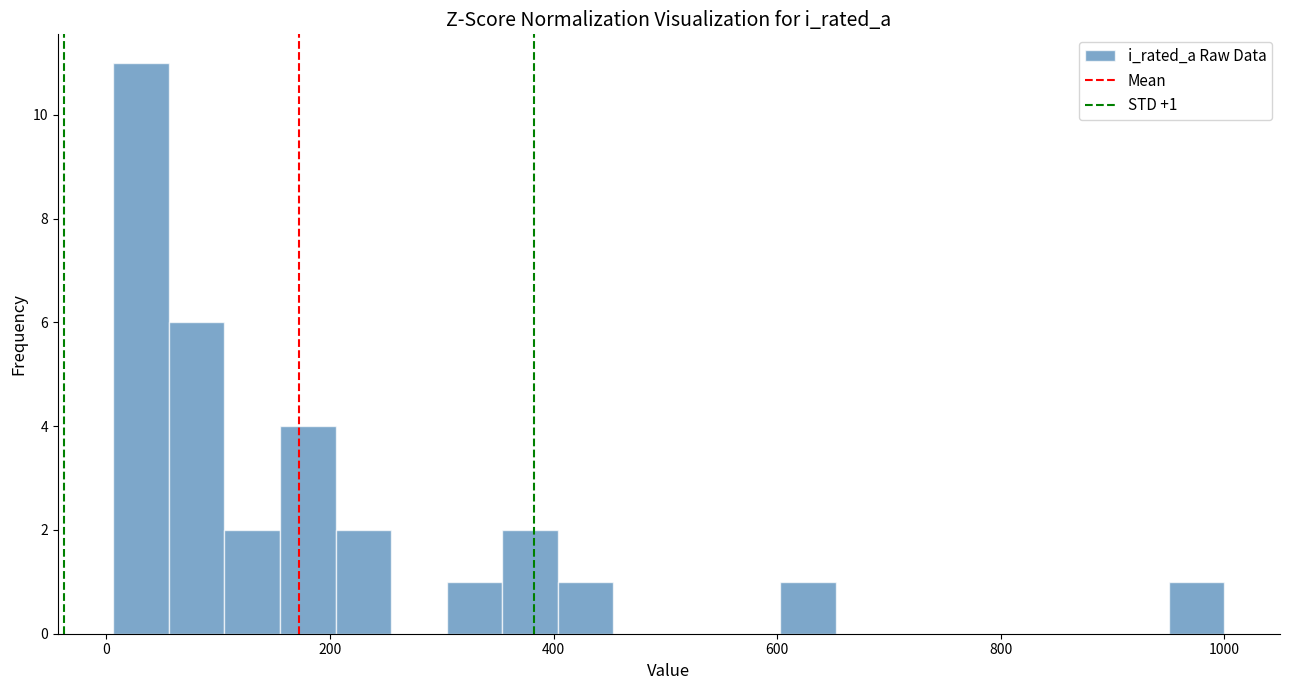

Read against the x-axis, roughly where is the centre of the tallest bar?

40